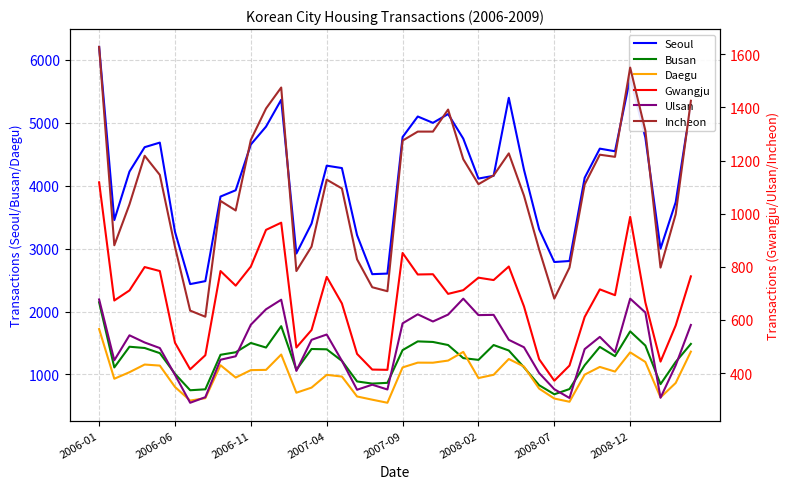

How many distinct data groups are displayed?

6